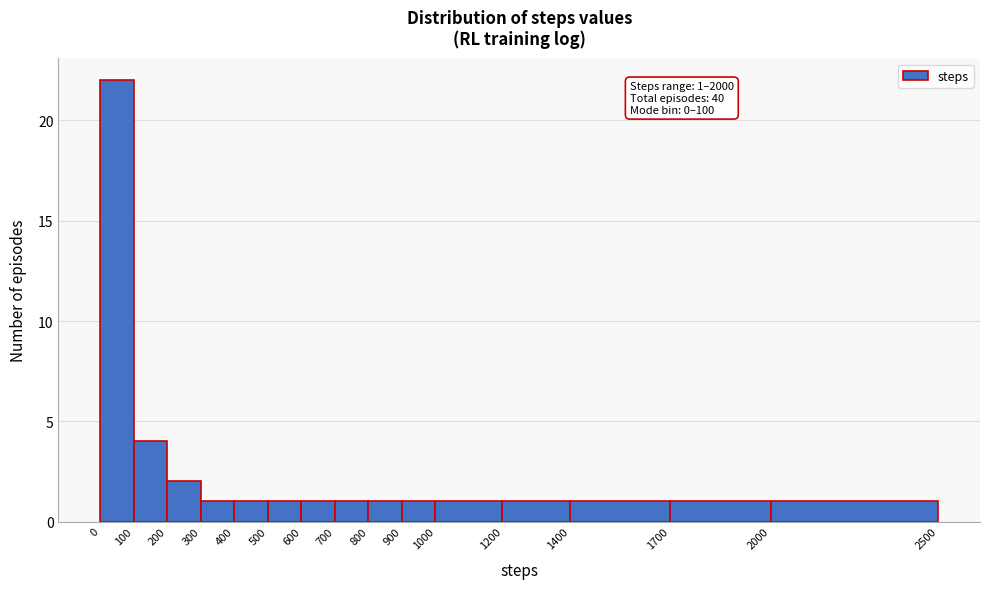

Which range on the x-axis has the tallest bar?

0 to 100